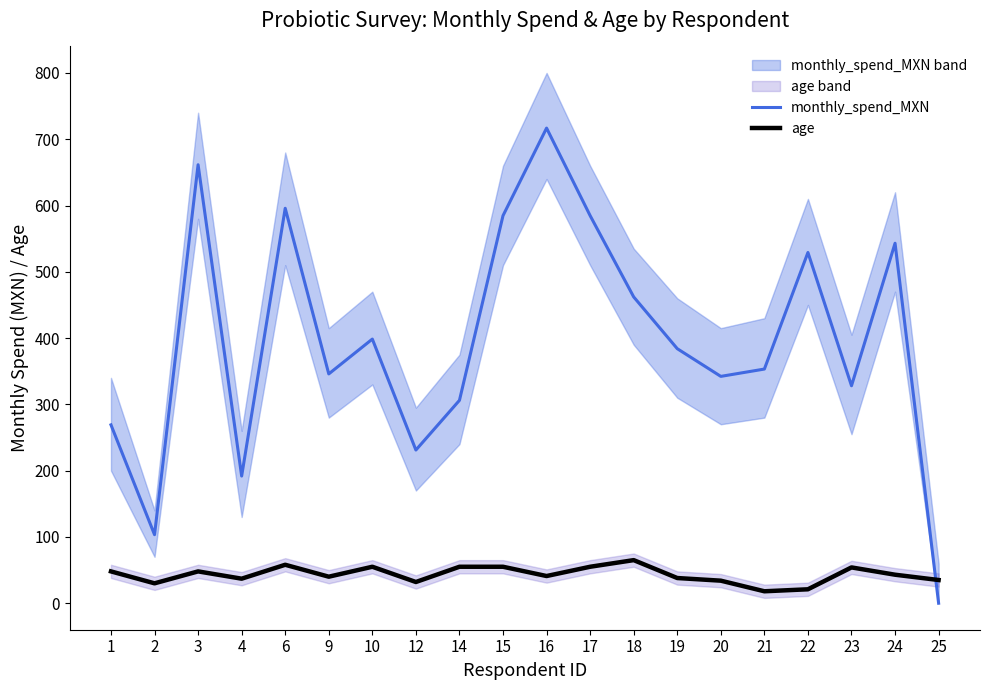

What is the difference between the second highest and second lowest values in the age series?

37.0